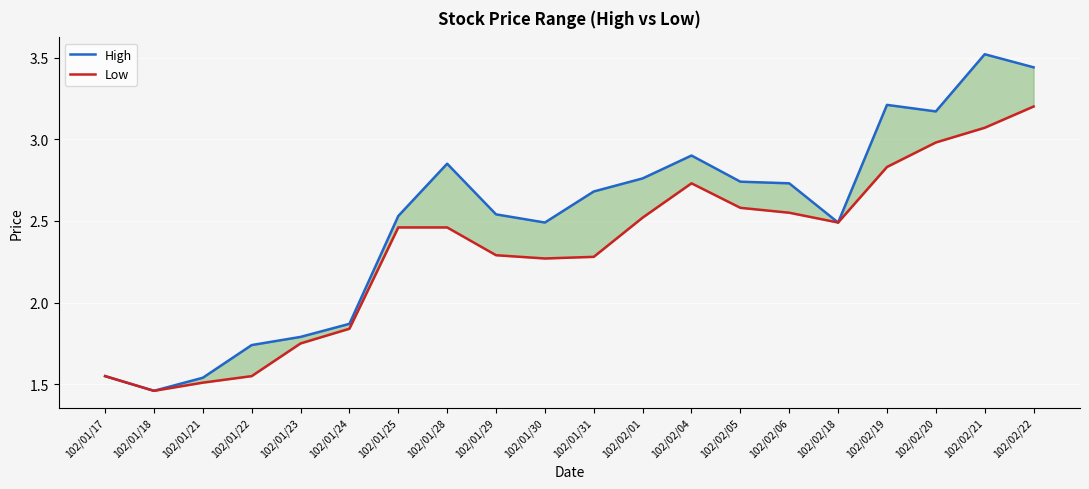

What is the difference between the highest and lowest values at 102/02/19?

0.4